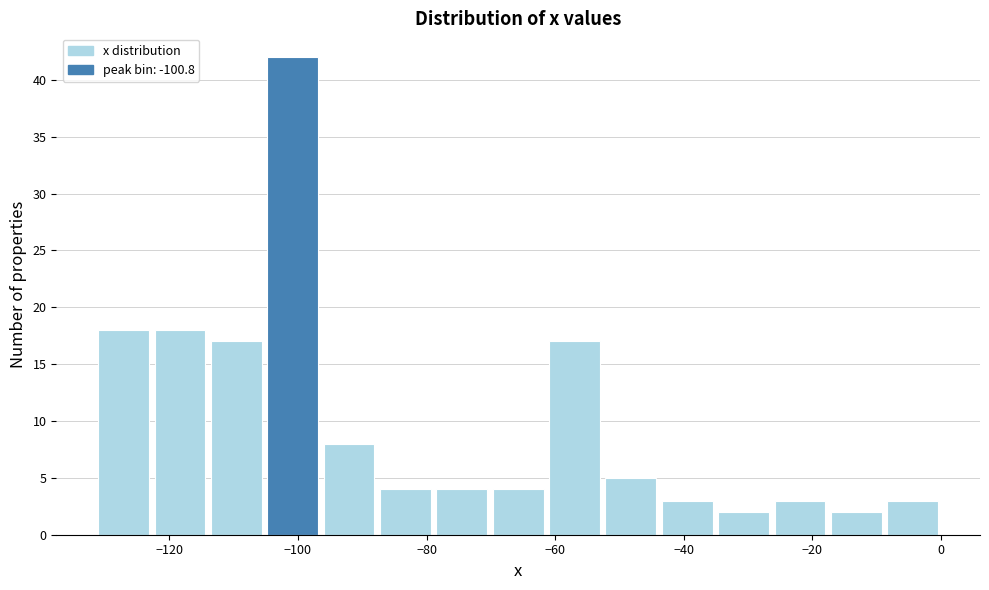

Reading left to right, transcribe this chart: for each bar, give the range it covers on the x-axis and its height. Neither the bar edges nor the heights are printed on the chart, so give them approximately, as read against the axes.

-132 to -122: 18
-122 to -114: 18
-114 to -106: 17
-106 to -96: 42
-96 to -88: 8
-88 to -78: 4
-78 to -70: 4
-70 to -62: 4
-62 to -52: 17
-52 to -44: 5
-44 to -36: 3
-36 to -26: 2
-26 to -18: 3
-18 to -8: 2
-8 to 0: 3